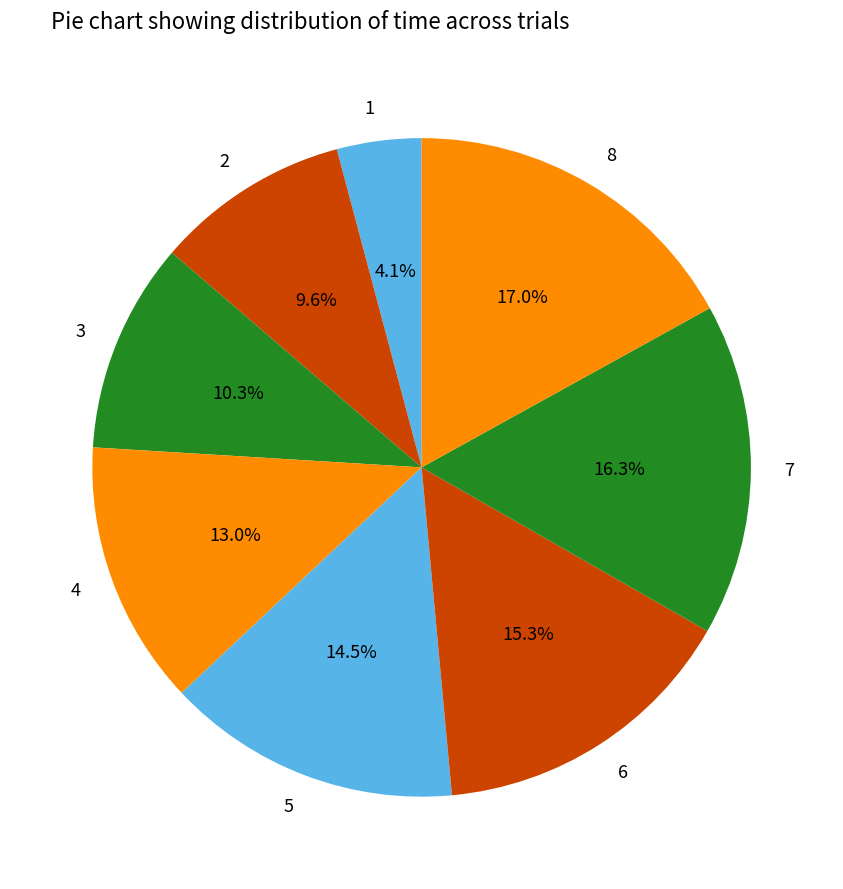

What is the largest slice in the pie chart?

8